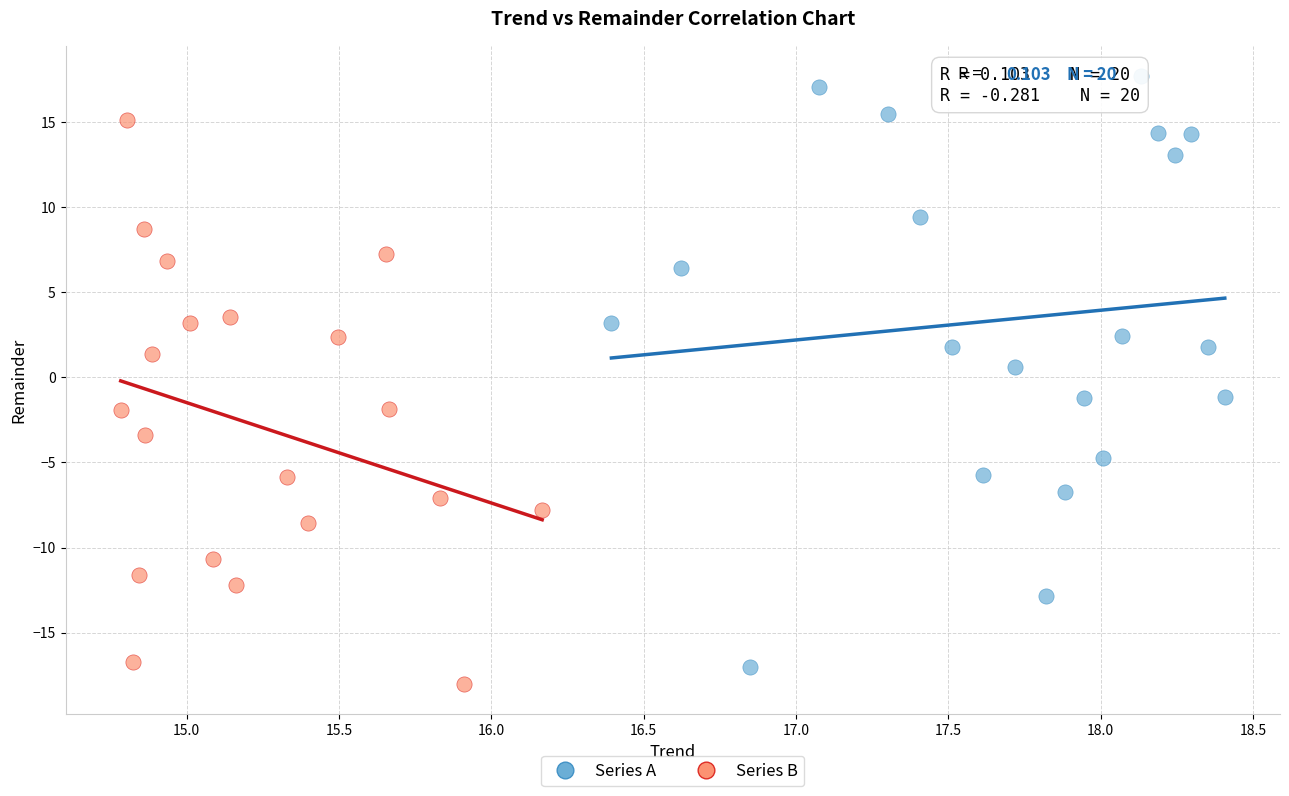

Which series contains the highest Y value?

Series A